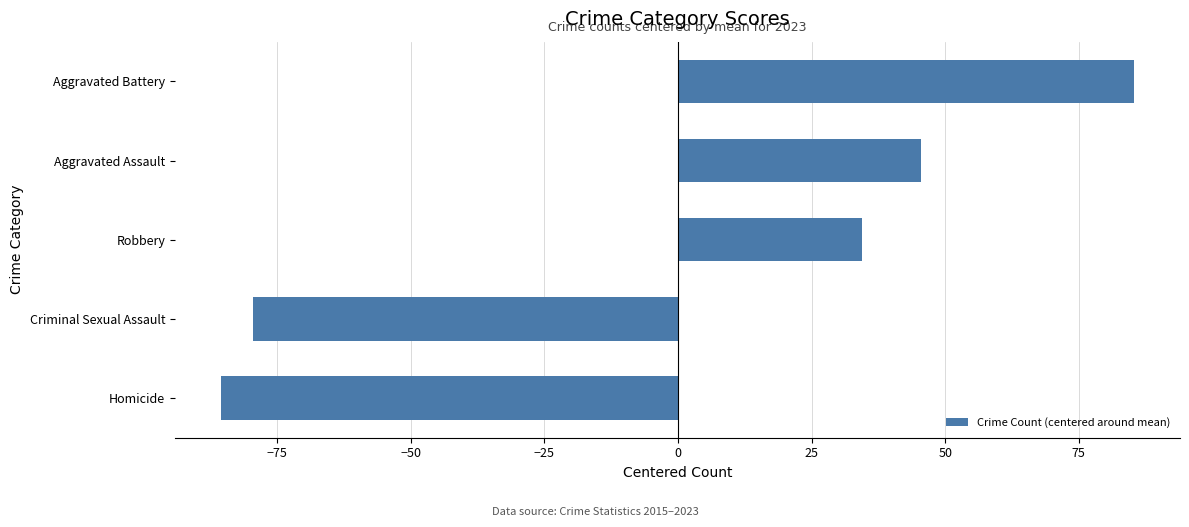

The value at Criminal Sexual Assault is -124.0. True or false?

False